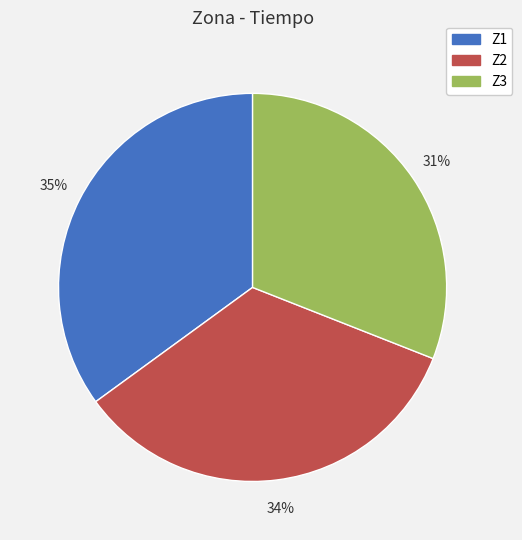

To the nearest percent, what is the difference between the largest and smallest slice percentages?

4%